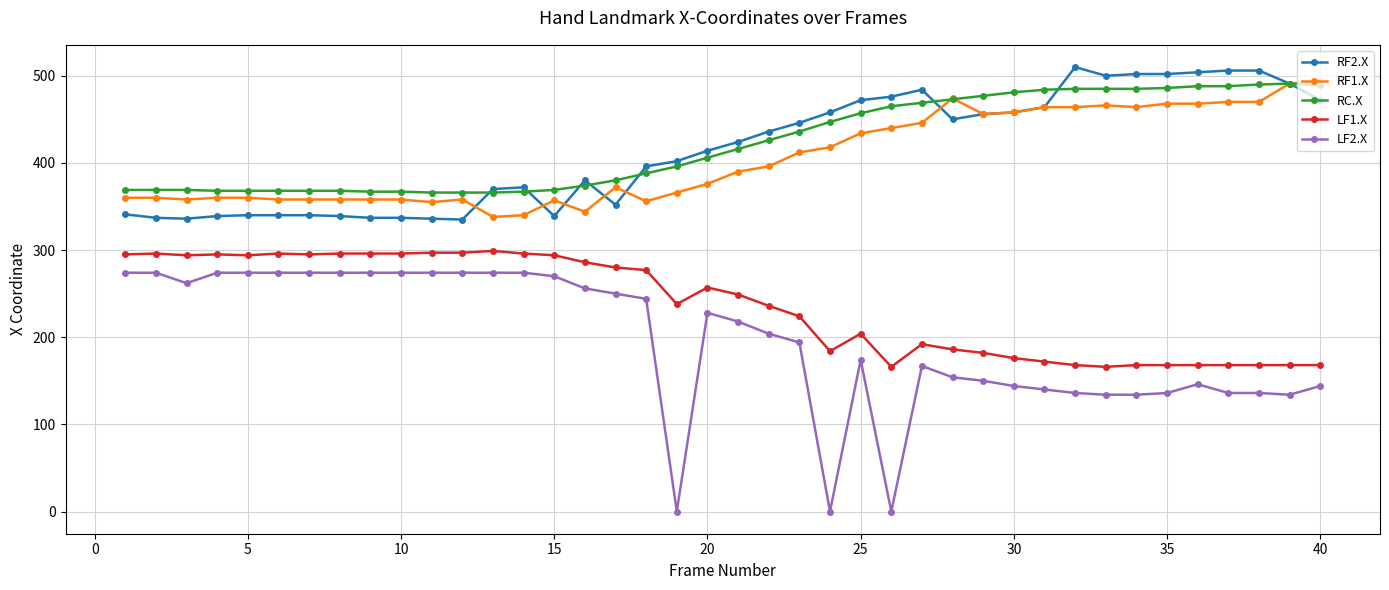

True or false: RF2.X and LF1.X intersect in this chart.

False